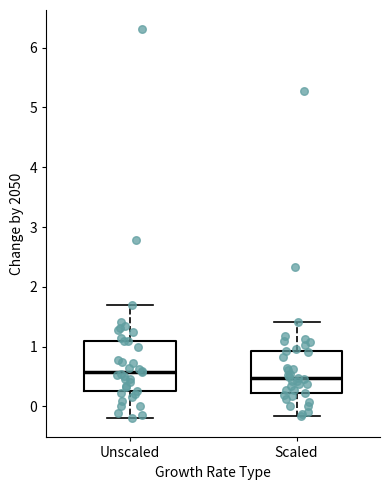

Reading left to right, transcribe this box plot: for each box, give where its median line is, the range the box spans, and where its two whiskers end, as read against the y-axis. The values are not printed on the chart, so give them approximately, as read against the axis.

Unscaled: median 0.6, box 0.3 to 1.1, whiskers -0.2 to 1.7
Scaled: median 0.5, box 0.2 to 0.9, whiskers -0.2 to 1.4